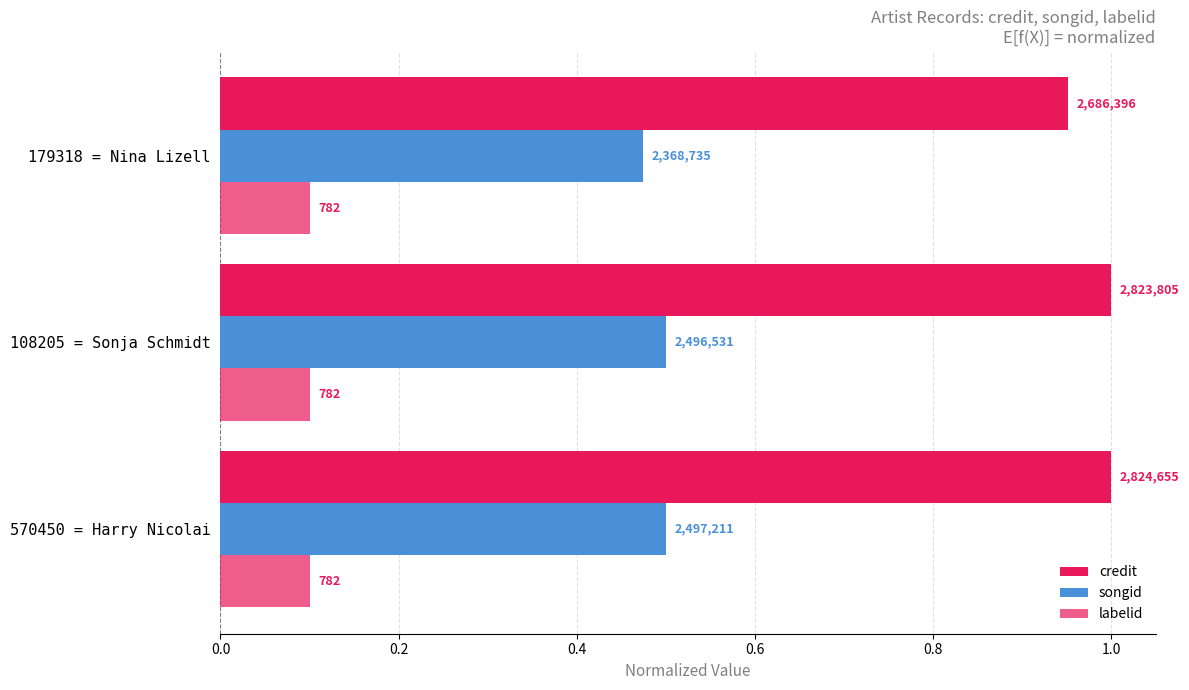

How many bars are there in total?

9